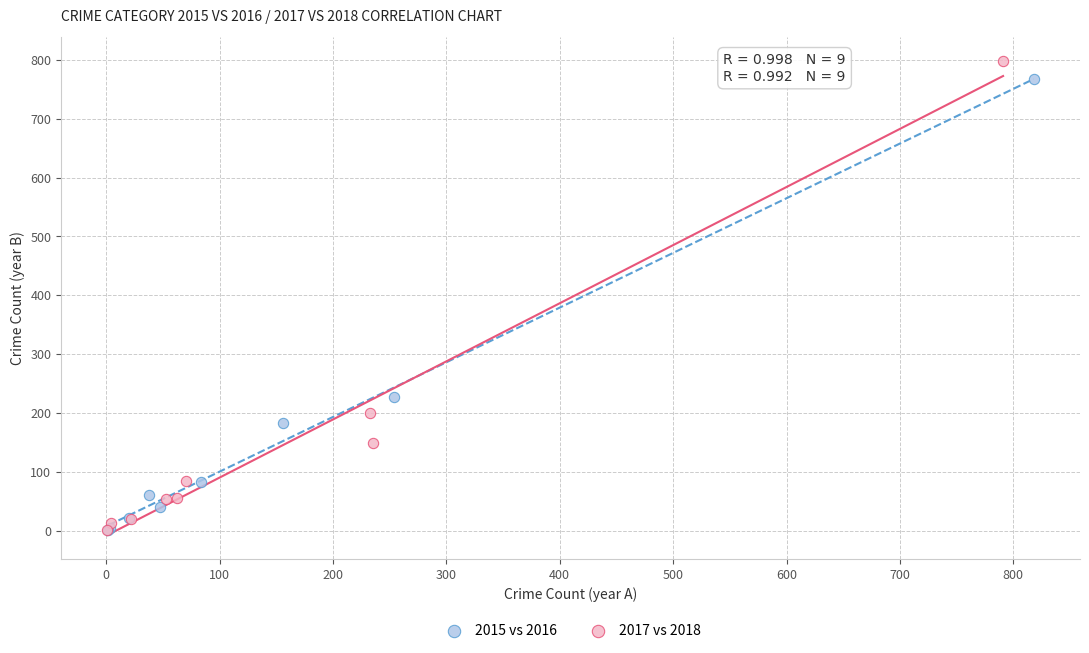

Which series has the widest spread of Y values?

2017 vs 2018